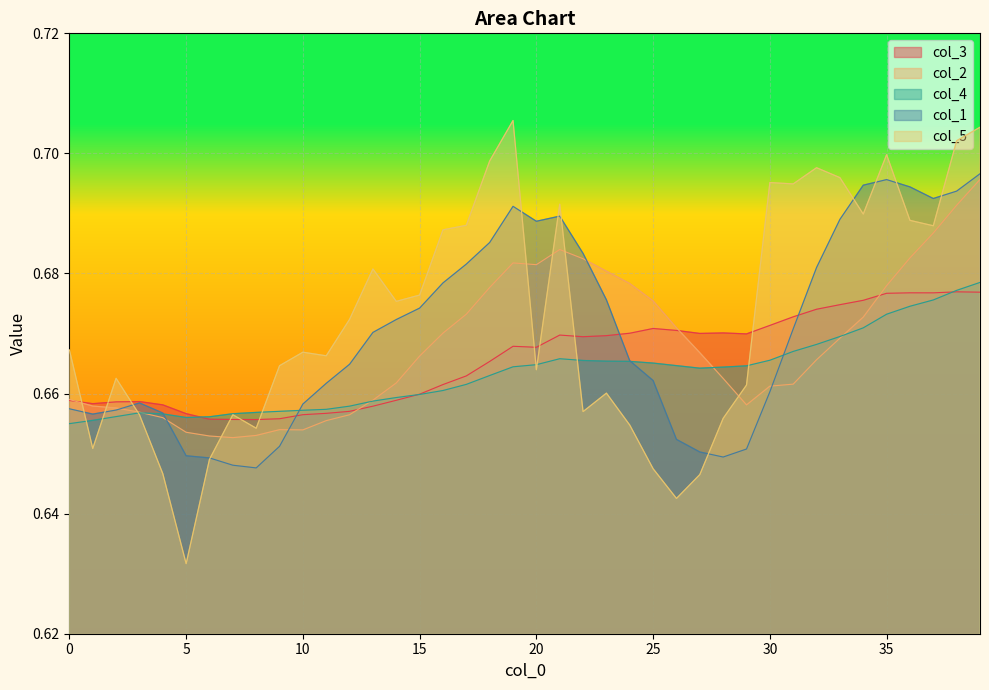

Which series has the widest spread of values?

col_5